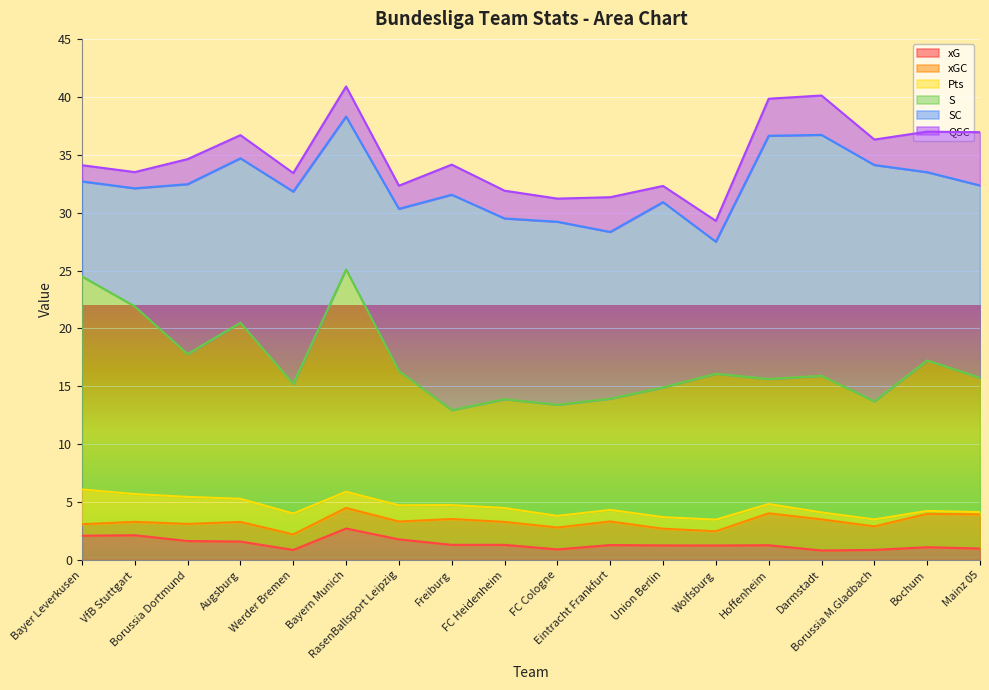

What is the spread (max minus min) of values at Darmstadt?

20.2